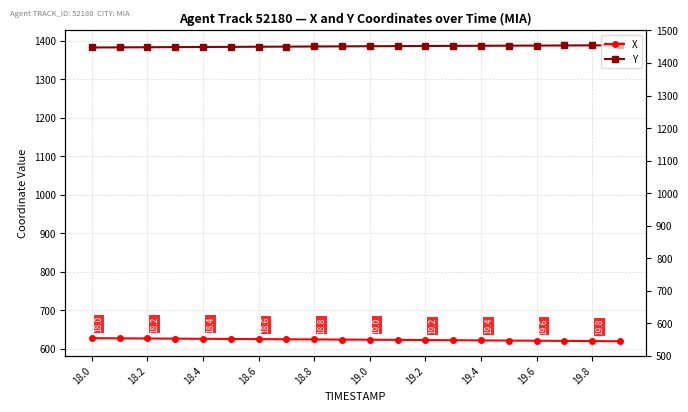

At which category is the sum across all series the highest?

18.0